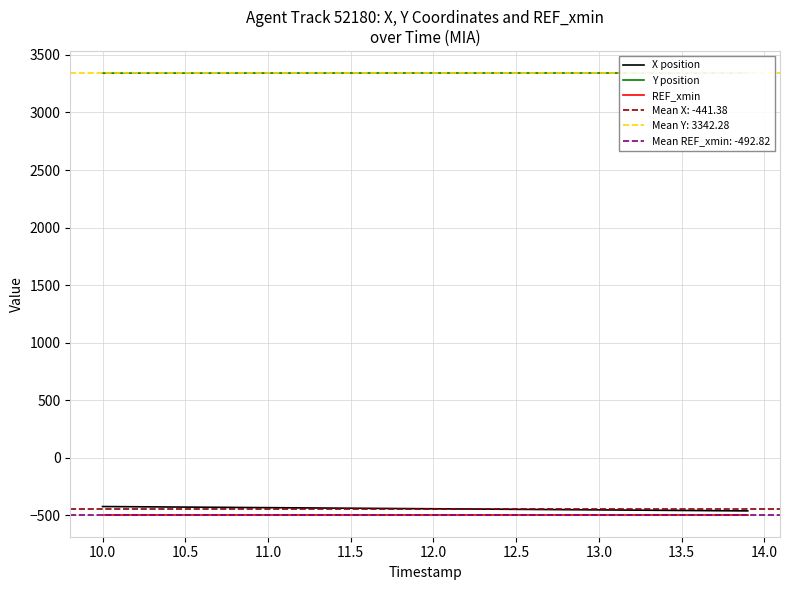

True or false: Y position and REF_xmin intersect in this chart.

False